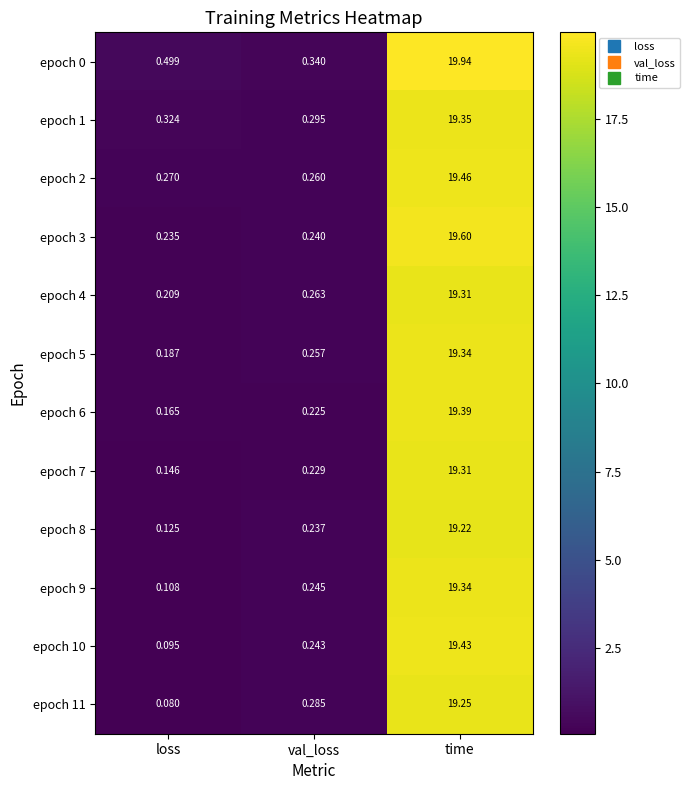

Which series has the largest total across all categories?

epoch 0